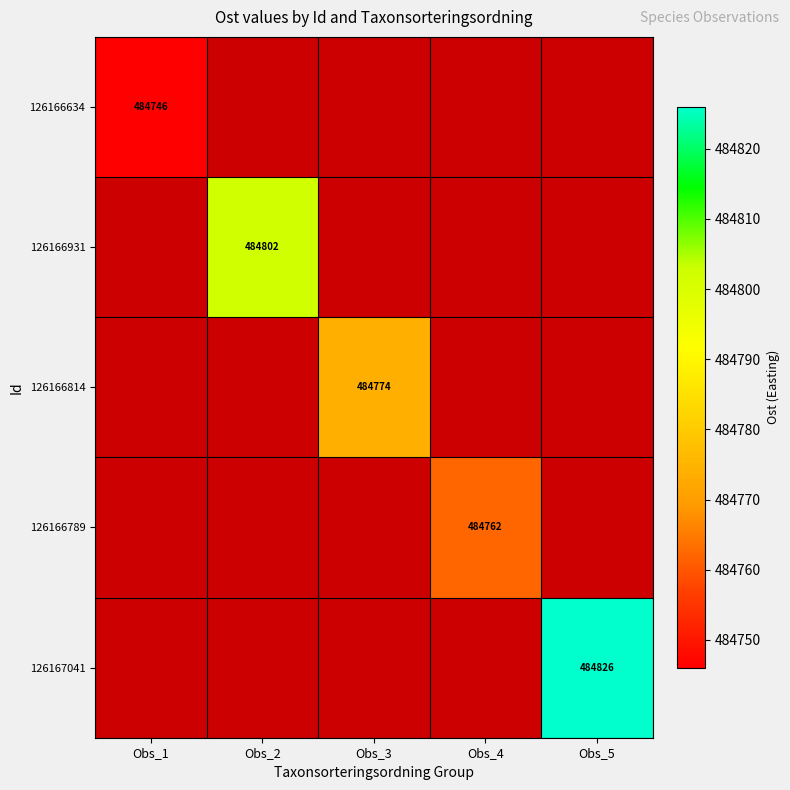

How many data points does each series have?

5